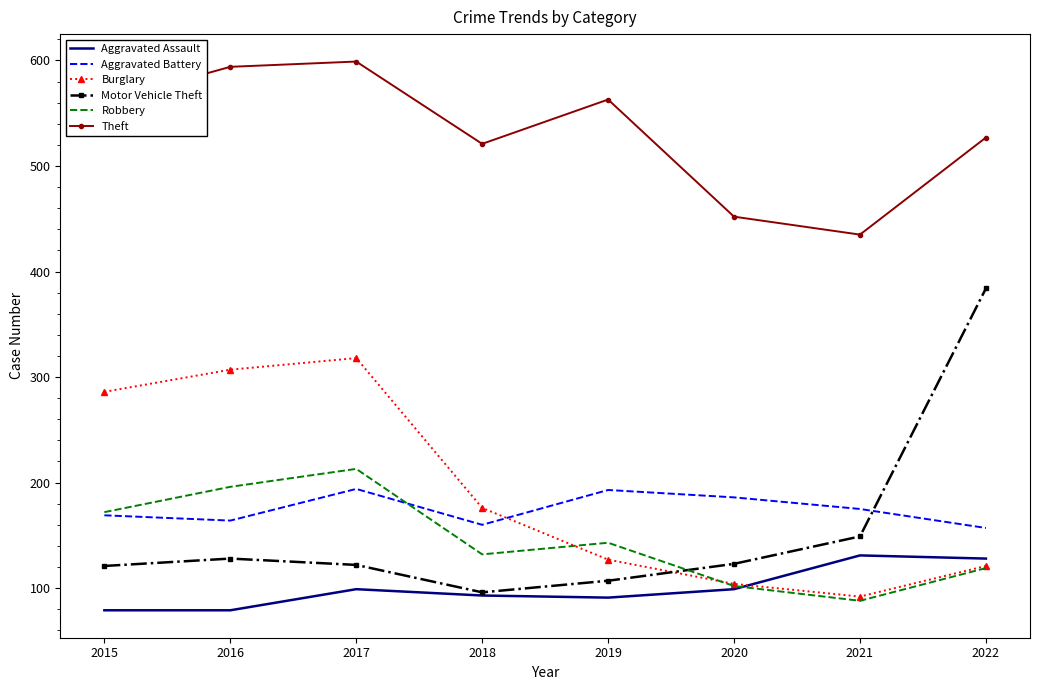

Between 2017 and 2021, which series saw the biggest shift?

Burglary